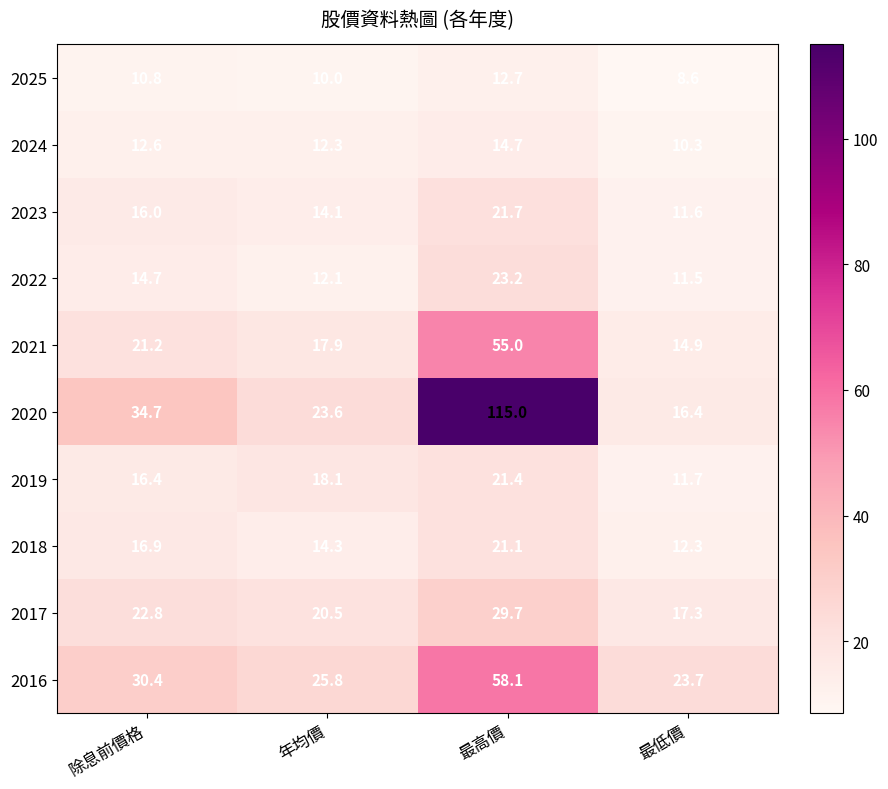

Between 除息前價格 and 年均價, which series saw the biggest shift?

2020